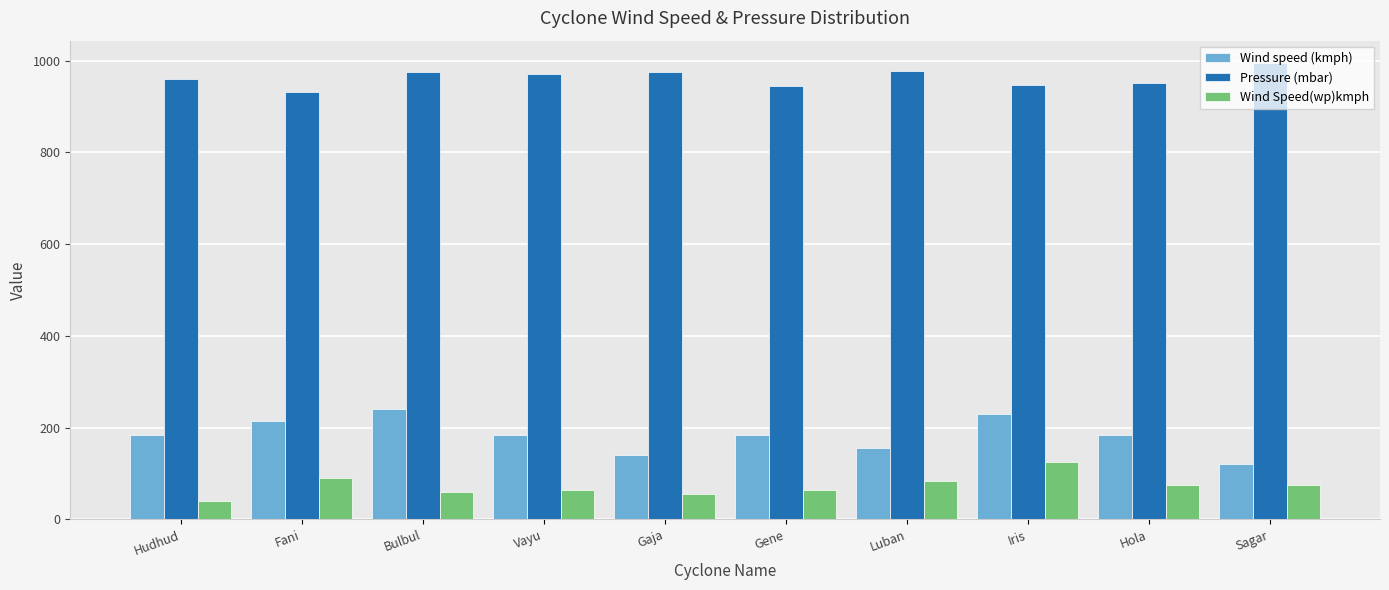

What is the difference between the maximum and minimum values in the Wind Speed(wp)kmph series?

85